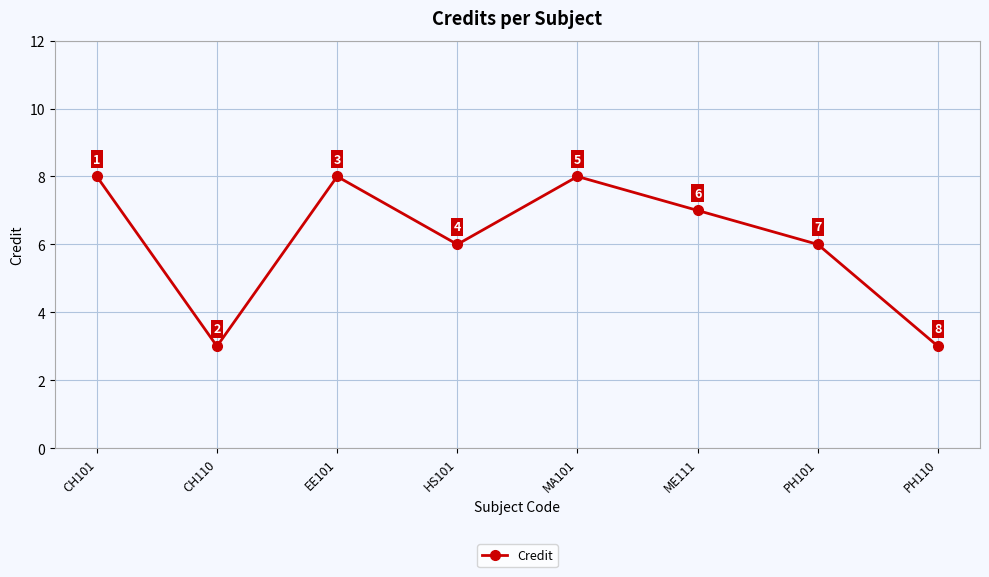

The chart shows a value of 3 at PH110. True or false?

True